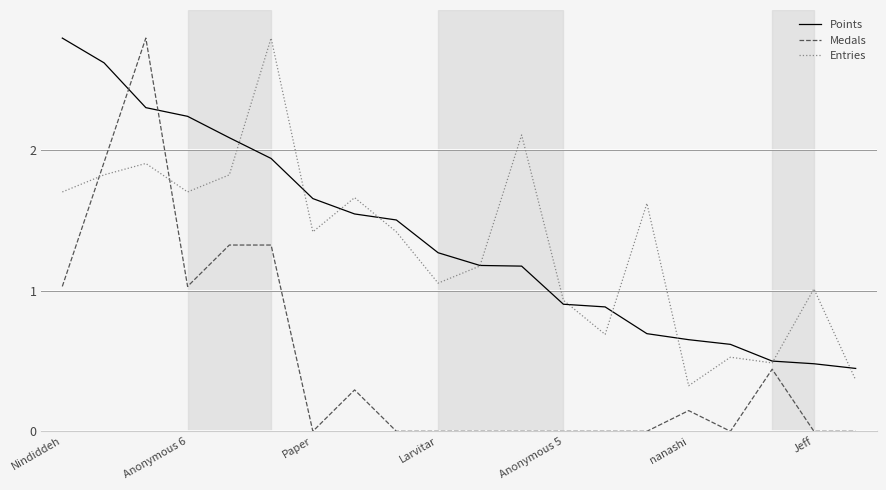

How many intersections are there between Points and Medals?

2